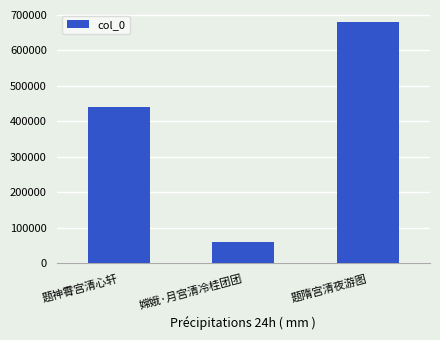

Where is the data nearest to the value 368947?

题神霄宫清心轩